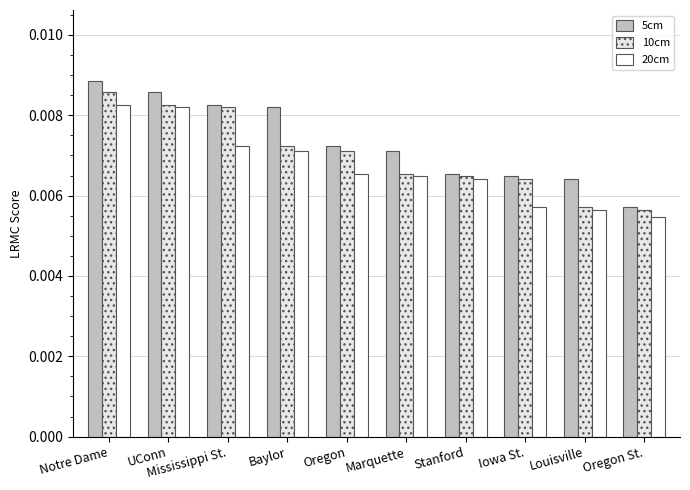

List the series in order of their overall mean, highest first.

5cm, 10cm, 20cm